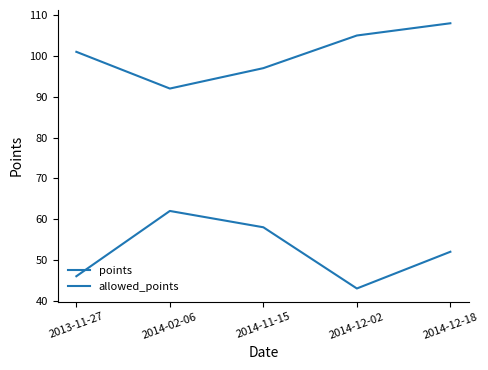

What is the value of the points point at the 2nd from the left?

62